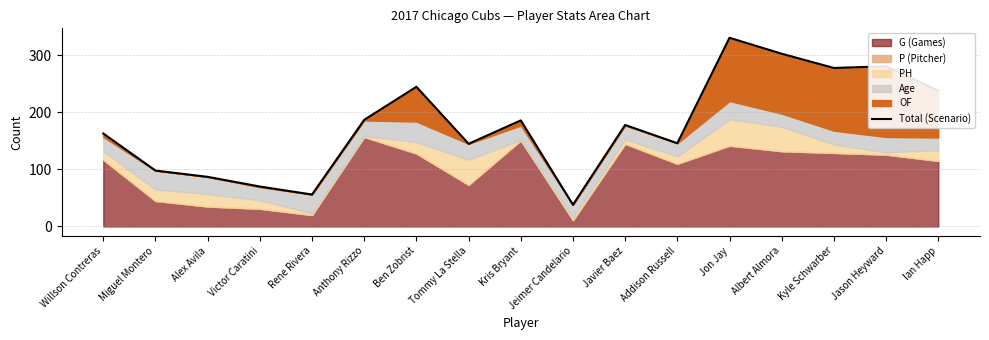

What is the smallest value displayed?

38